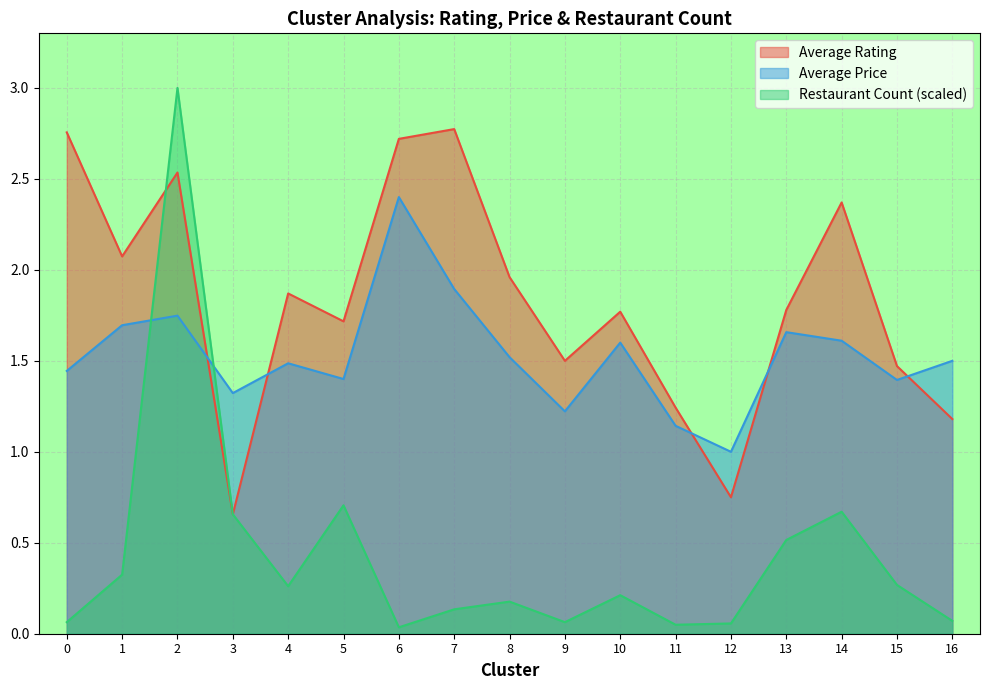

How many data points does each series have?

17